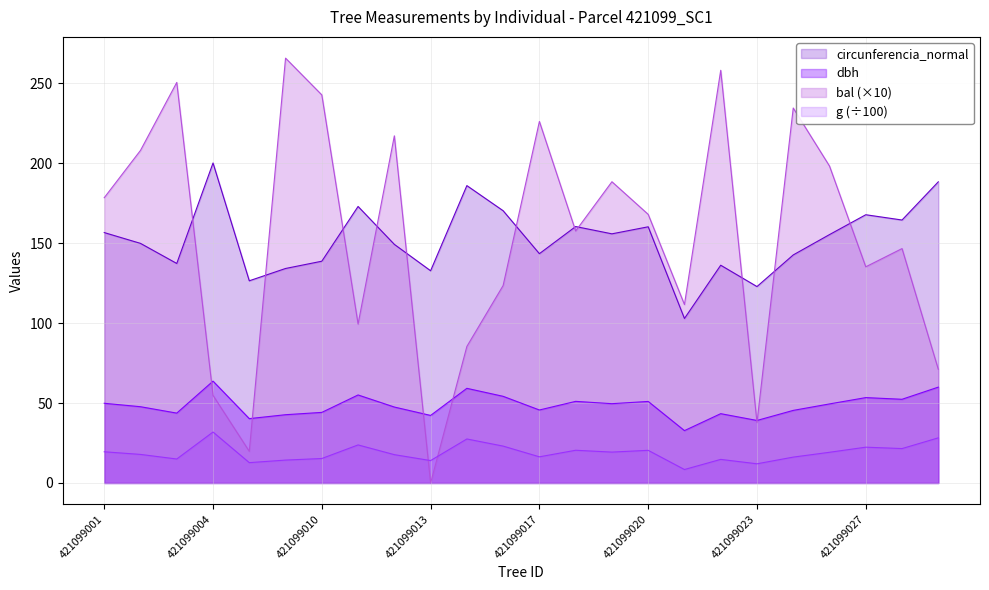

What is the average value of the dbh series?

48.5